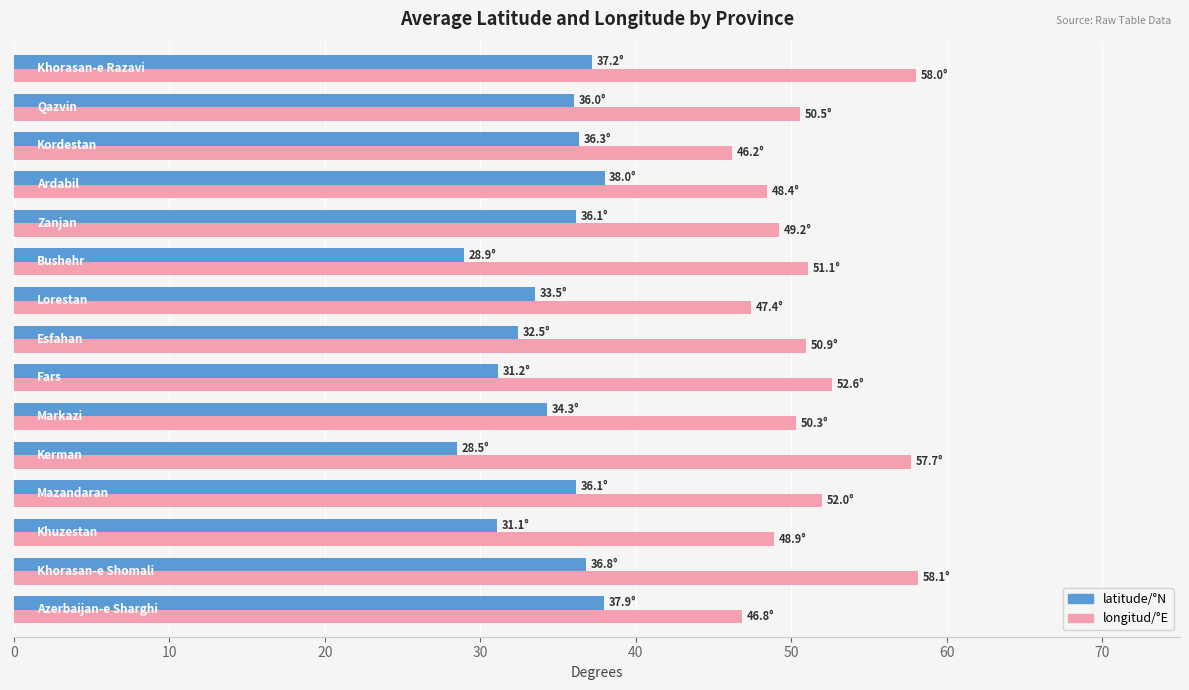

Which series has the widest spread of values?

longitud/°E